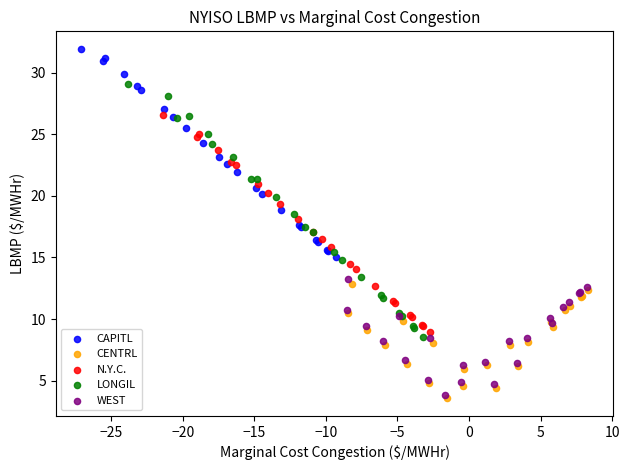

Which series contains the highest Y value?

CAPITL